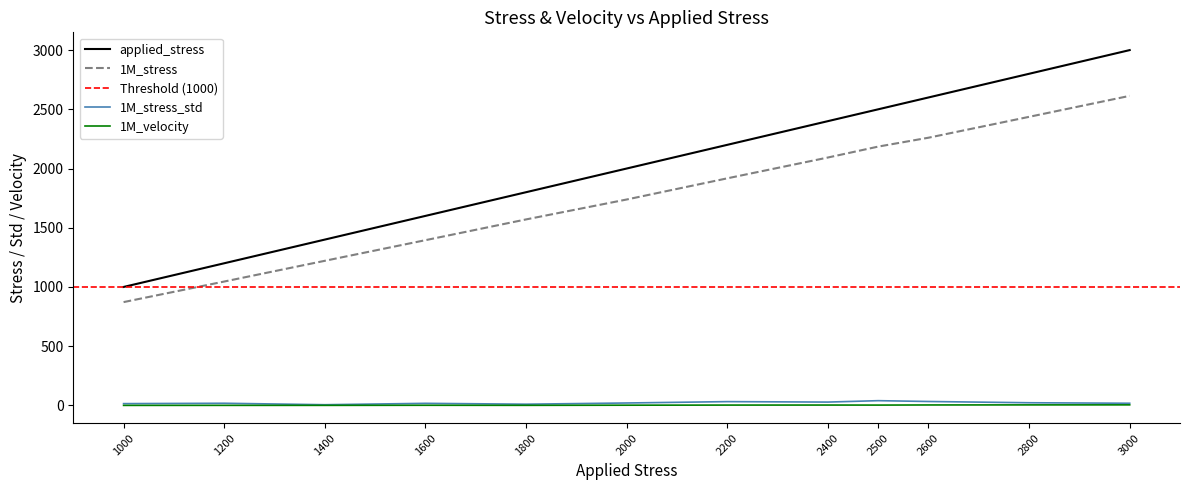

How many interior local peaks does the 1M_stress_std series have?

4